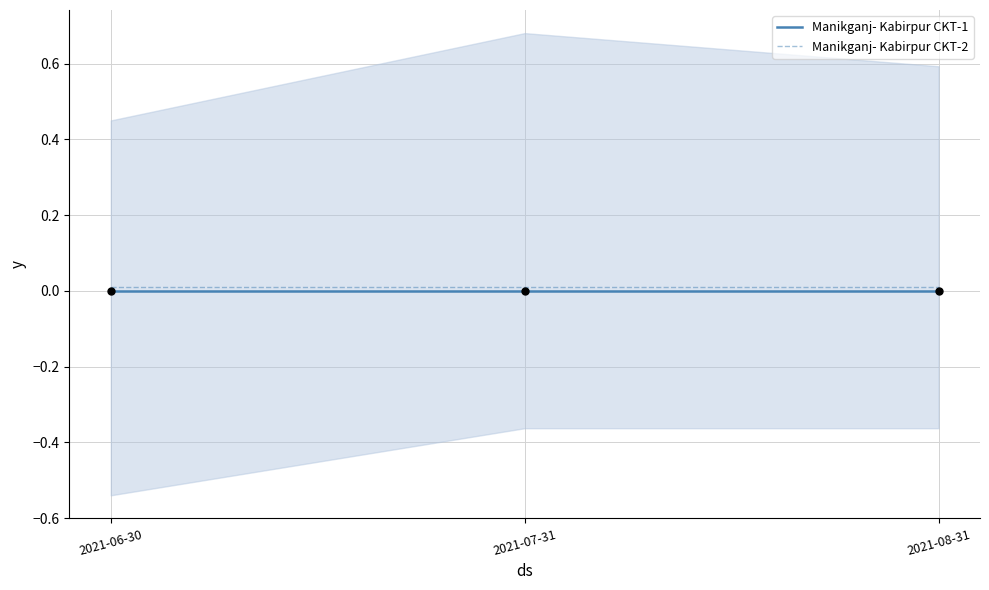

Is the value of Manikganj- Kabirpur CKT-2 at 2021-07-31 greater than the value of Manikganj- Kabirpur CKT-1 at 2021-06-30?

Yes